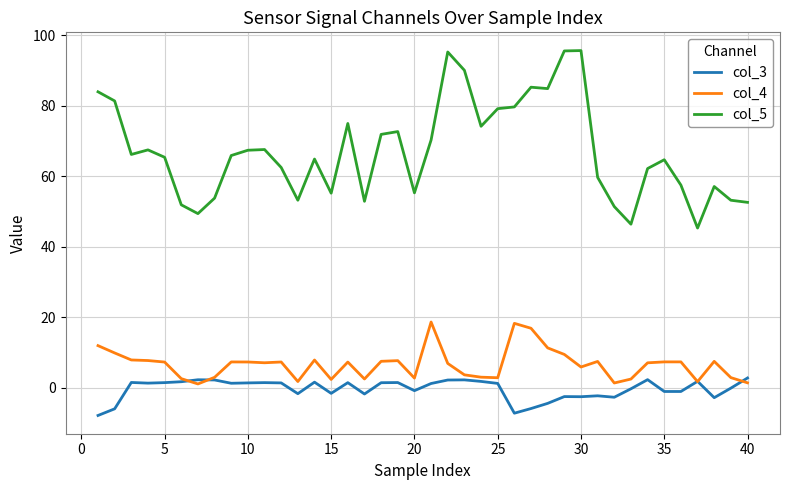

How many lines are shown in the chart?

3